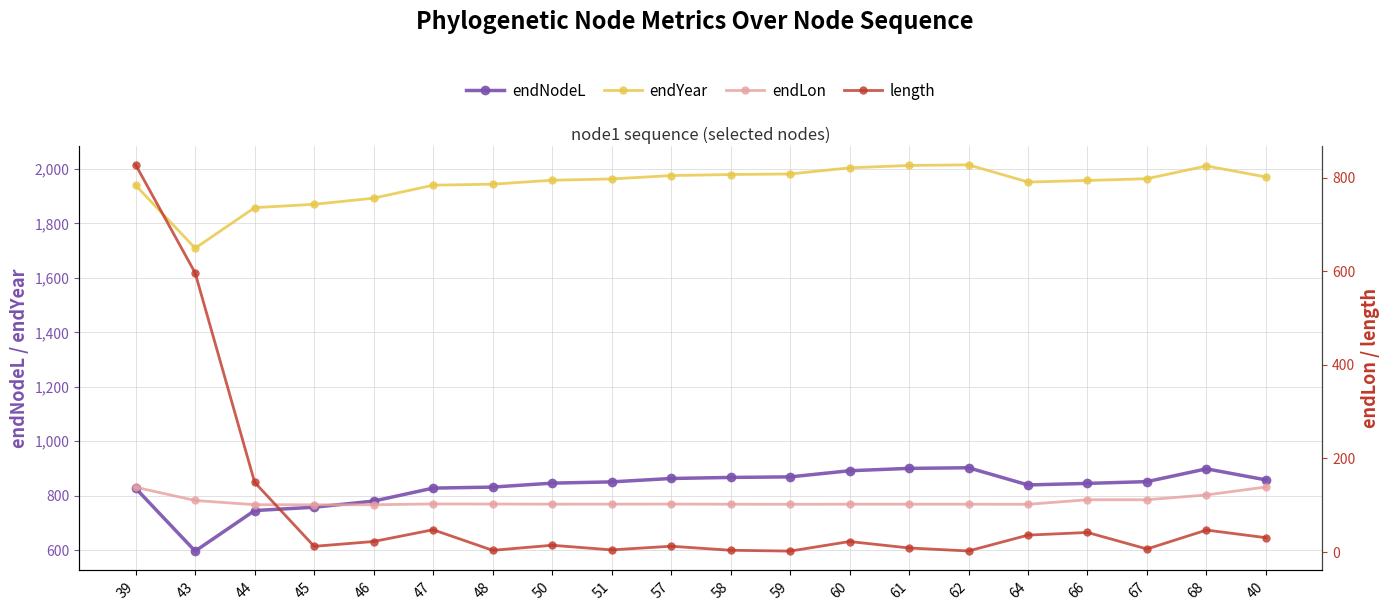

What position from the right is 58?

10